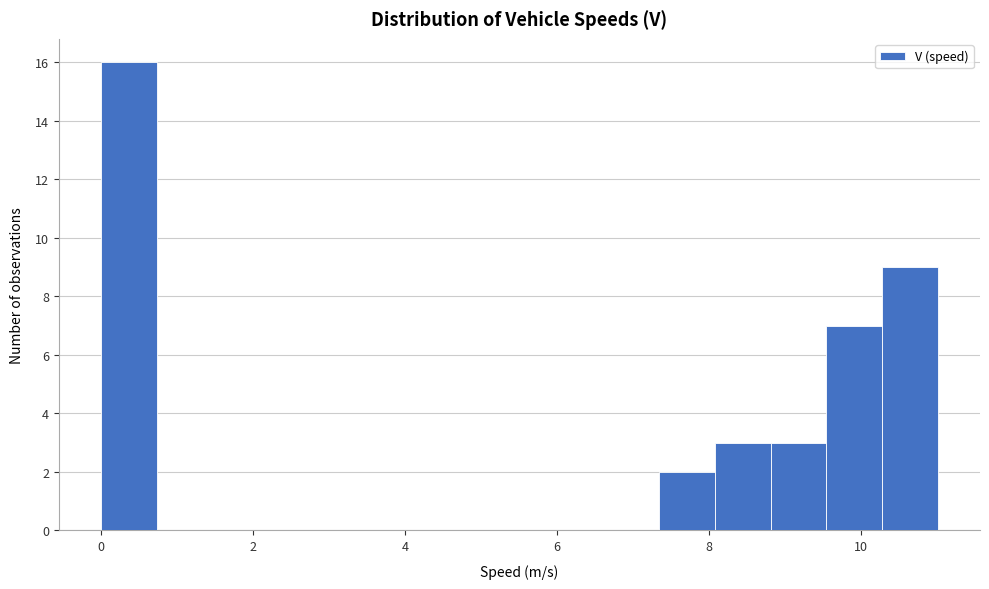

Read against the x-axis, roughly where is the centre of the tallest bar?

0.4